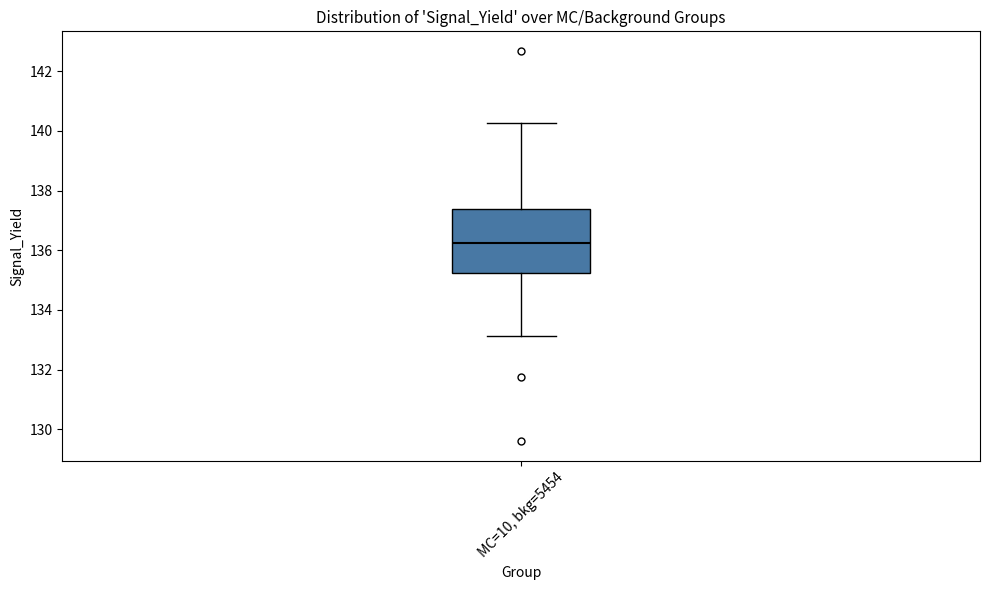

Transcribe this box plot: give where the median line is, the range the box spans, and where the two whiskers end, as read against the y-axis. The values are not printed on the chart, so give them approximately, as read against the axis.

median 136.2, box 135.2 to 137.4, whiskers 133.2 to 140.2